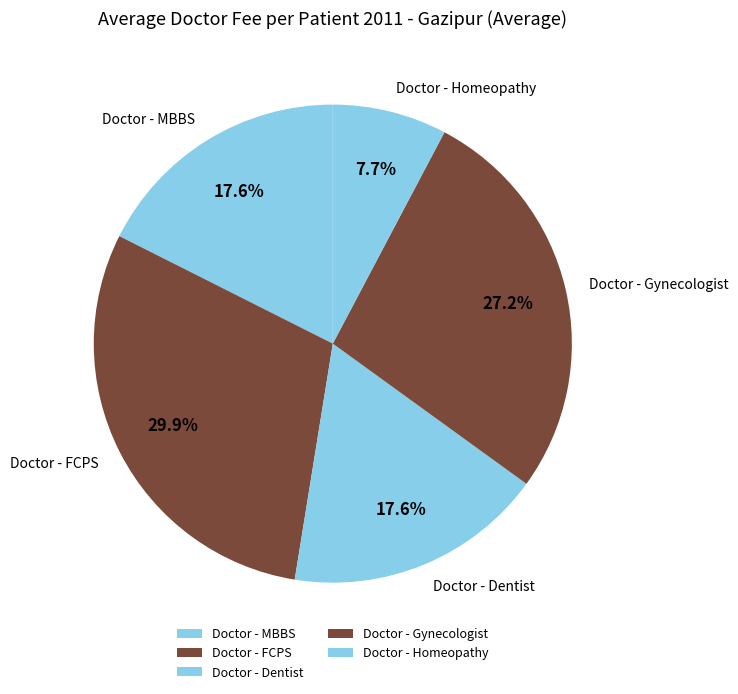

Does any single category account for the majority?

No